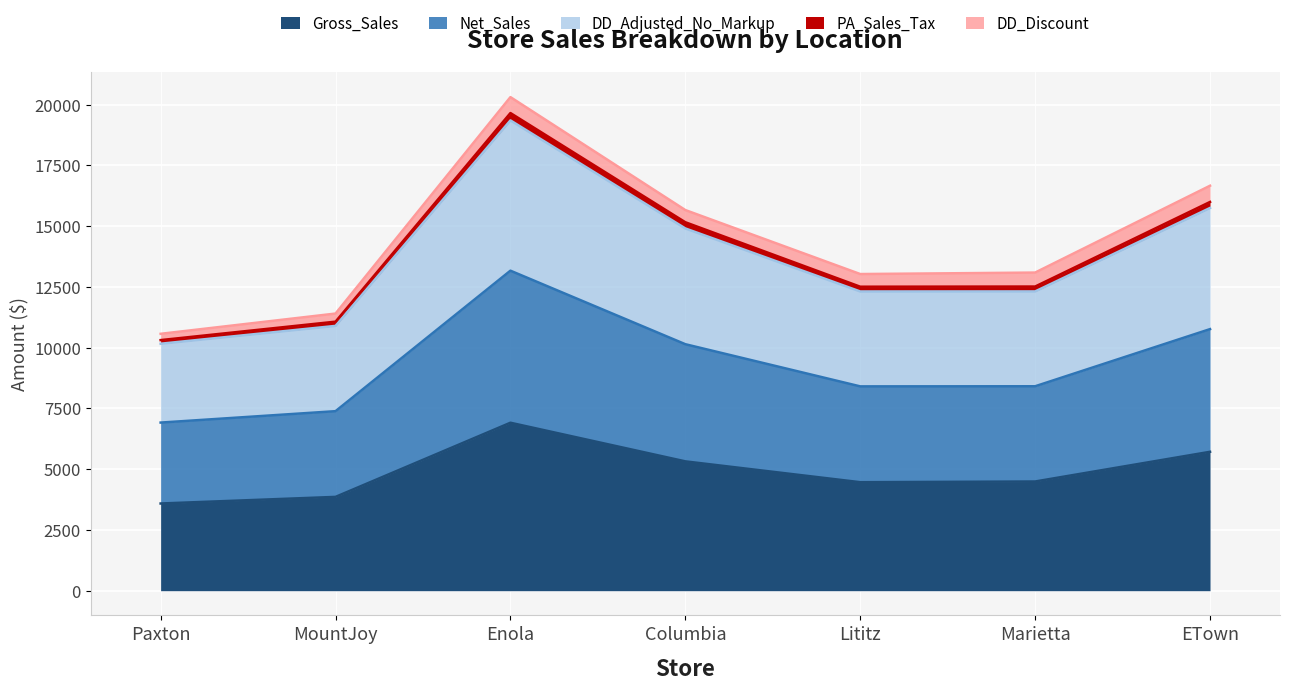

The Gross_Sales series shows 5714.8 at ETown. True or false?

True